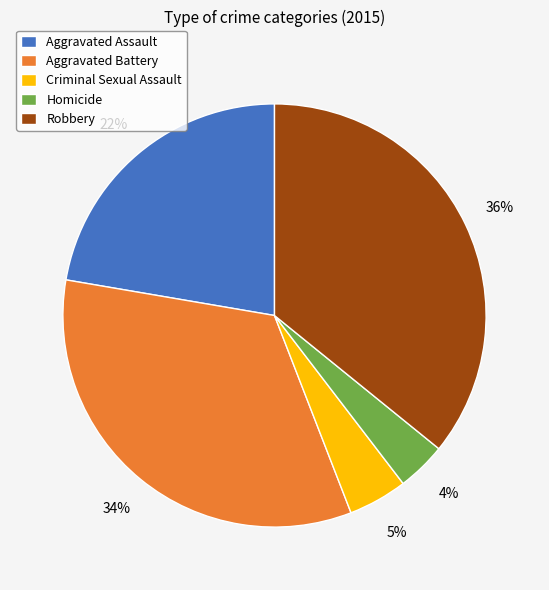

Is Criminal Sexual Assault the majority of the pie?

No